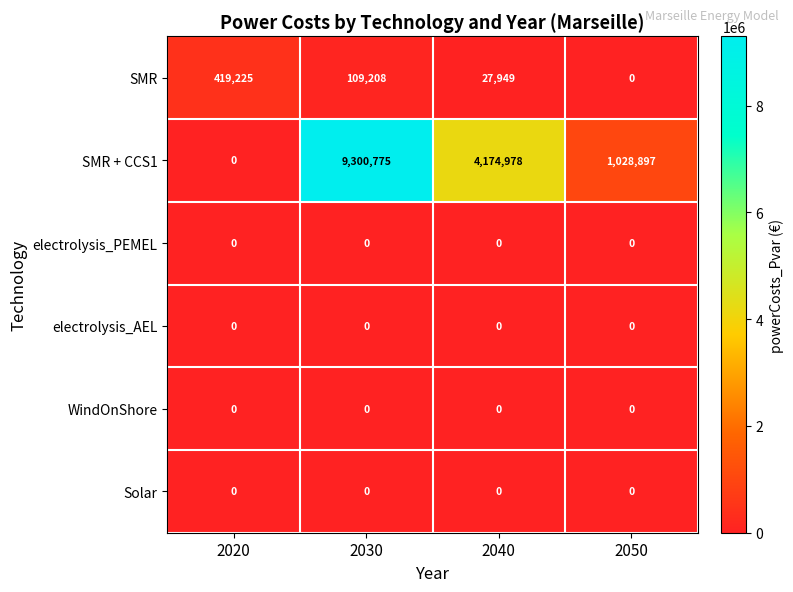

Count the number of categories in the chart.

4